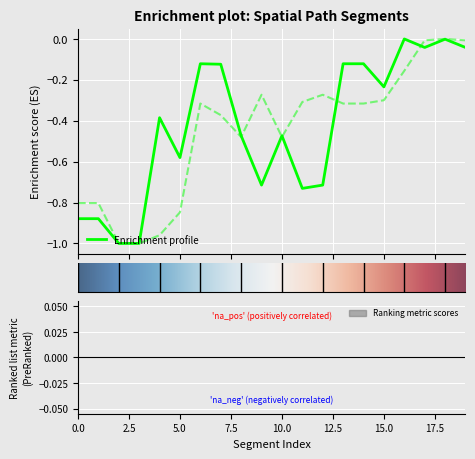

Between 3 and 19, which series saw the biggest shift?

y0